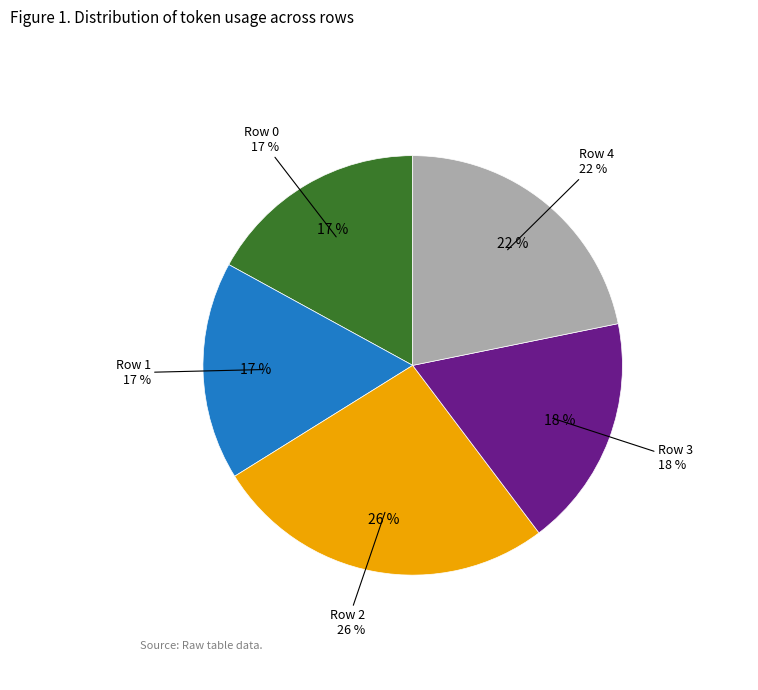

To the nearest percent, what portion does Row 4 represent?

22%